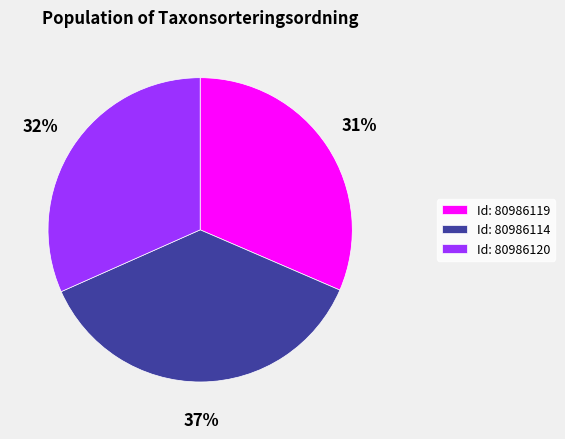

Combined, do Id: 80986114 and Id: 80986119 account for over 50%?

Yes